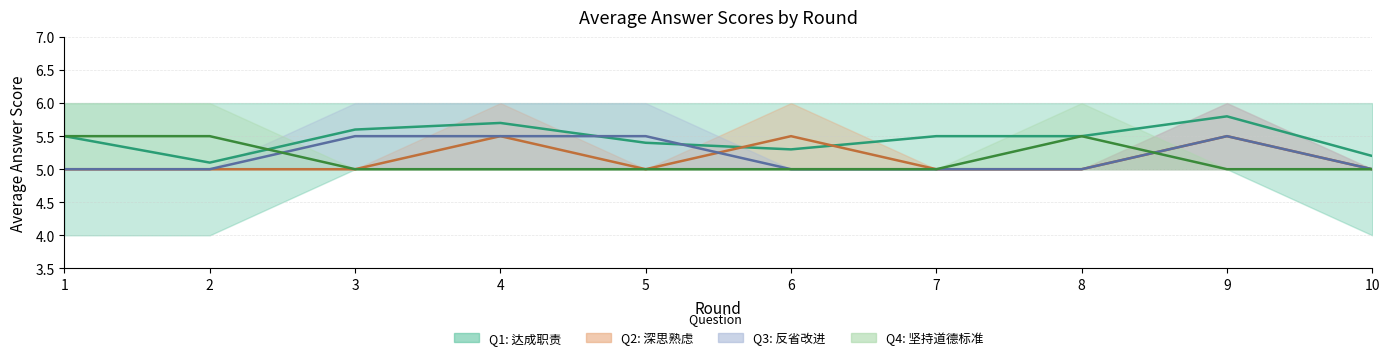

What is the value of the Q1: 达成职责 (avg) point at the 1st from the left?

5.5